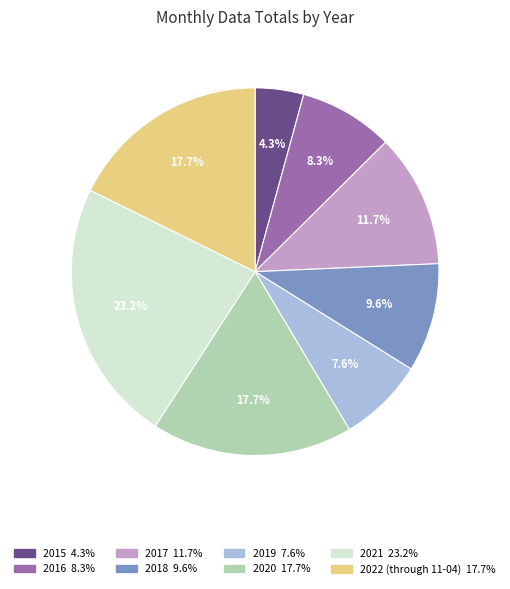

True or false: 2020 accounts for 29% of the total.

False